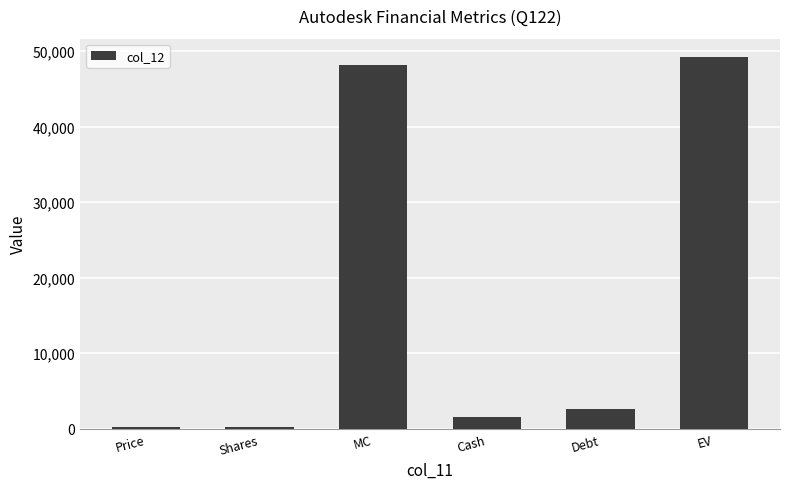

What is the sum of all values?

102035.5